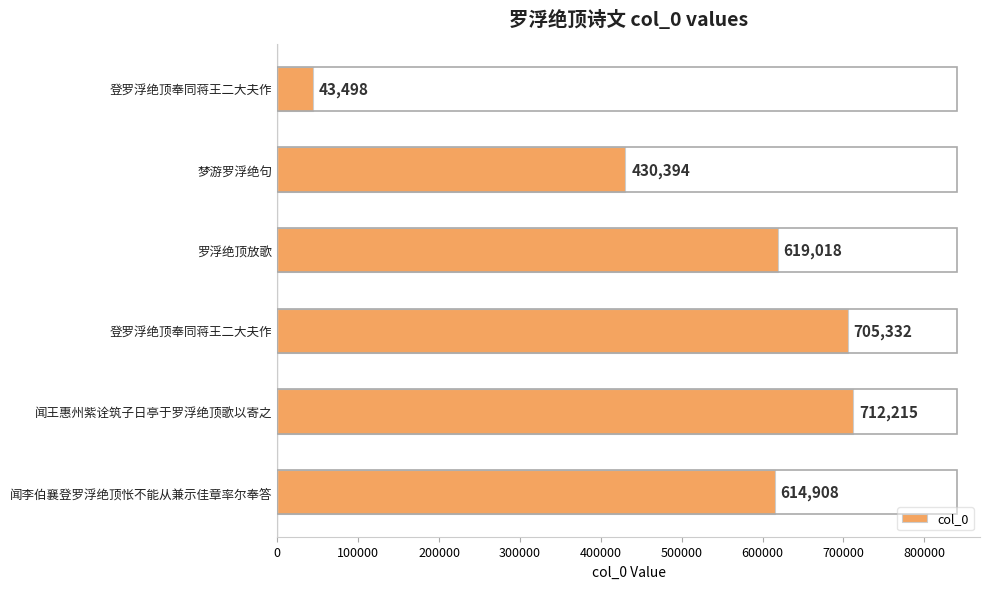

How many bars are there in total?

6